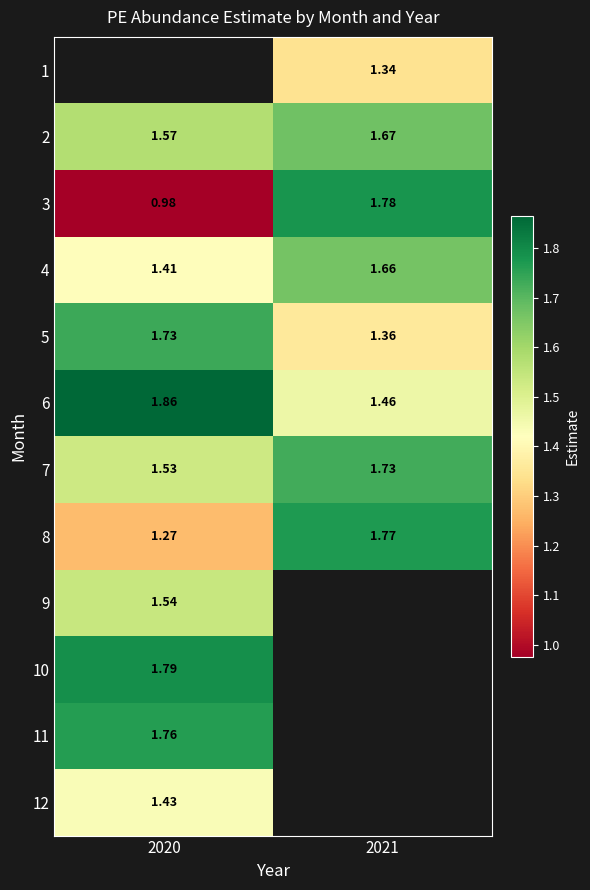

The 4 series shows 2.0 at 2020. True or false?

False